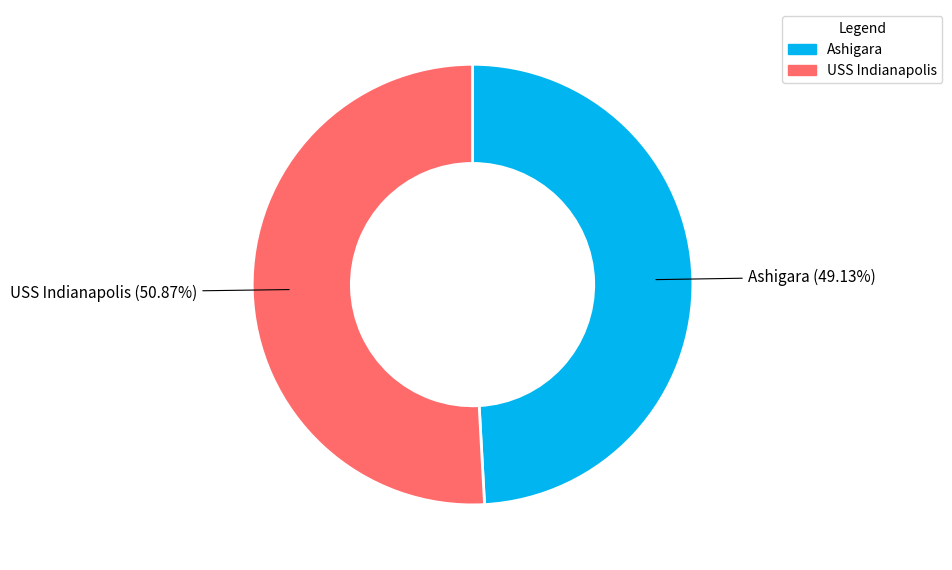

What is the majority slice?

USS Indianapolis